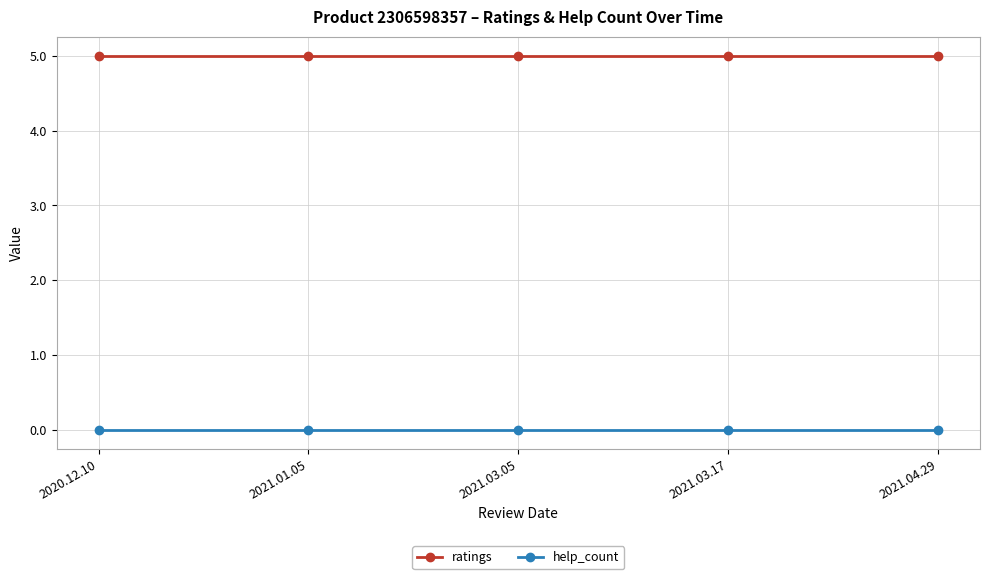

At how many categories does at least one series exceed 1?

5